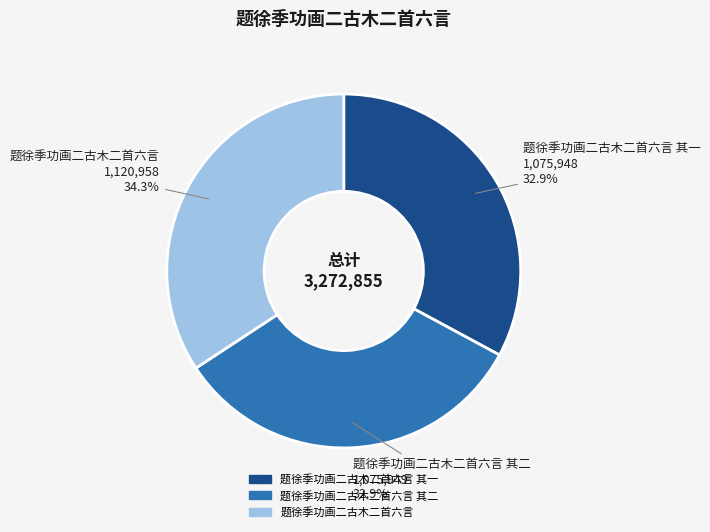

Is there a majority slice in this chart?

No